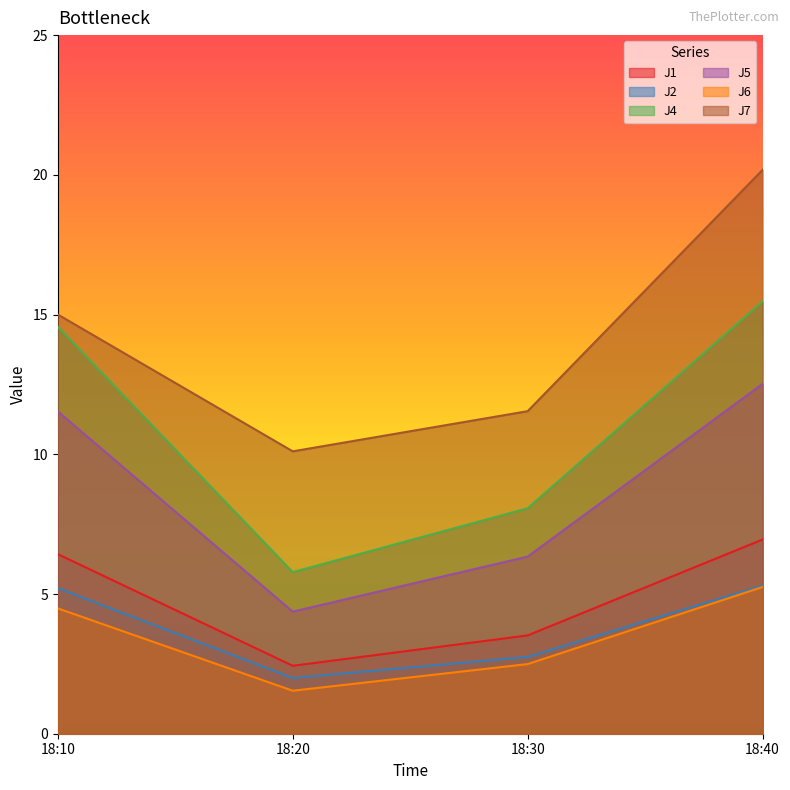

What is the total value across all series at 18:20?

26.2